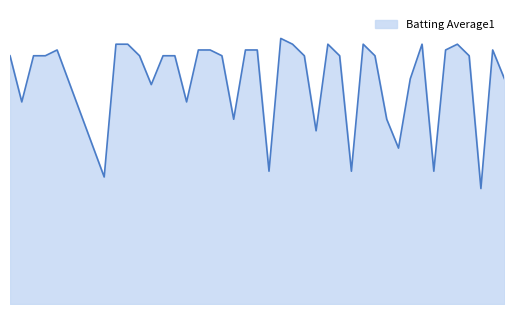

List the labels in order of value, smallest first.

2010-08-16, 2010-07-15, 2010-07-29, 2010-08-05, 2010-08-12, 2010-08-09, 2010-08-02, 2010-07-26, 2010-08-08, 2010-07-08, 2010-07-22, 2010-07-19, 2010-08-10, 2010-08-18, 2010-07-07, 2010-07-09, 2010-07-10, 2010-07-18, 2010-07-20, 2010-07-21, 2010-07-25, 2010-08-01, 2010-08-04, 2010-08-07, 2010-08-15, 2010-07-11, 2010-07-23, 2010-07-24, 2010-07-27, 2010-07-28, 2010-08-13, 2010-08-17, 2010-07-16, 2010-07-17, 2010-07-31, 2010-08-03, 2010-08-06, 2010-08-11, 2010-08-14, 2010-07-30